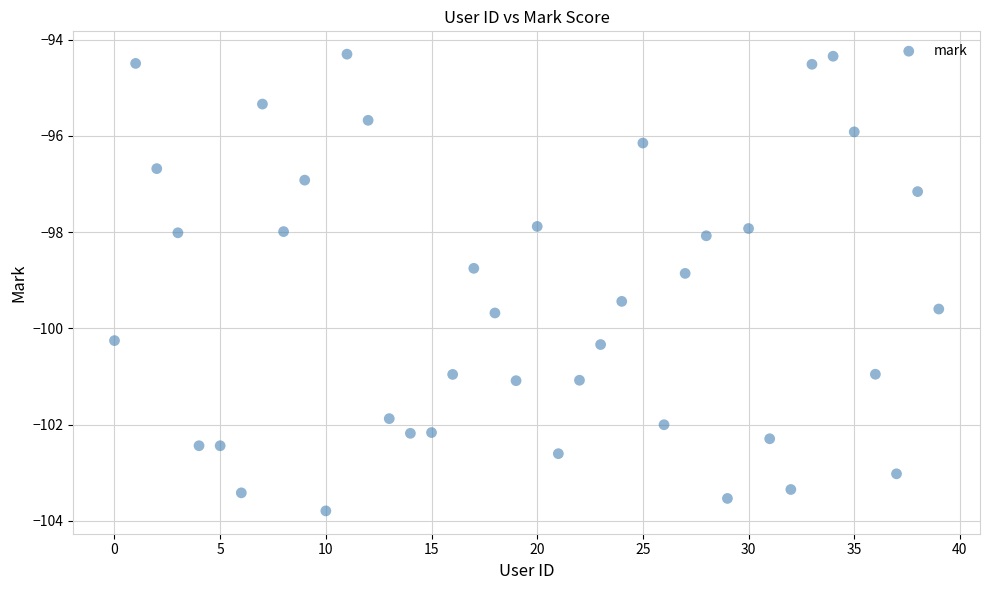

What Y value in the scatter plot is closest to -99?

-98.9